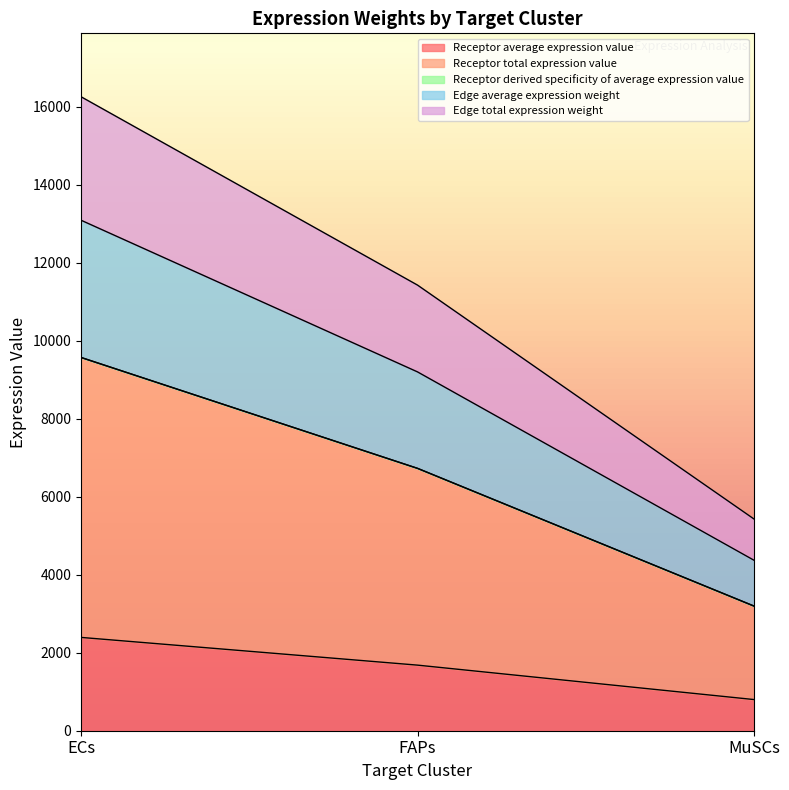

What is the lowest value of the Receptor average expression value series?

798.6